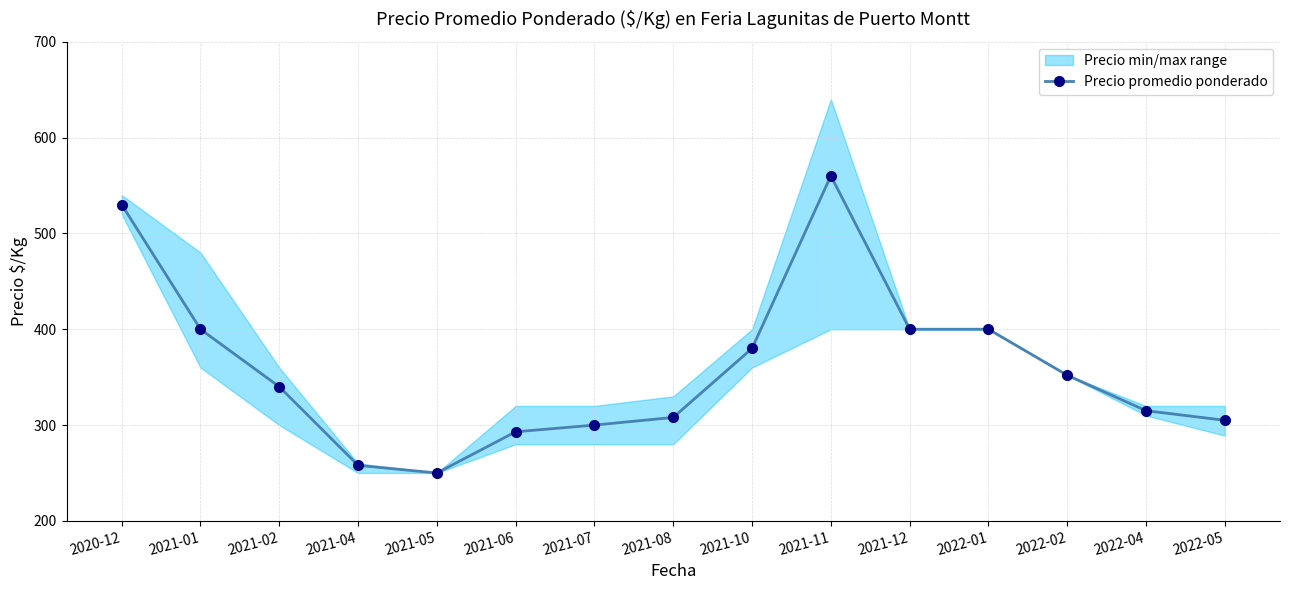

What is the label of the 1st point from the right?

2022-05